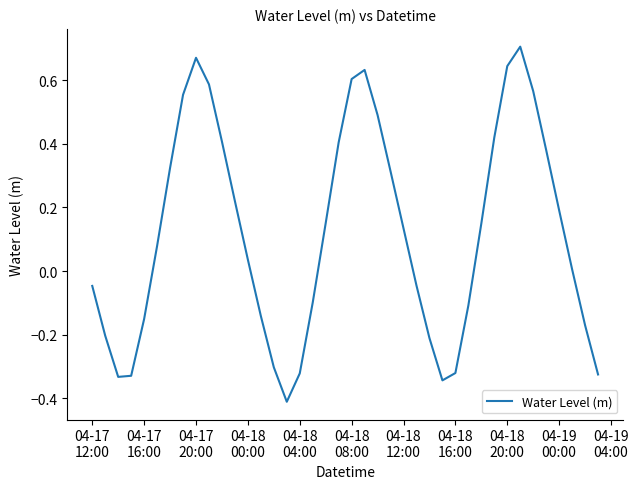

What is the smallest value displayed?

-0.4